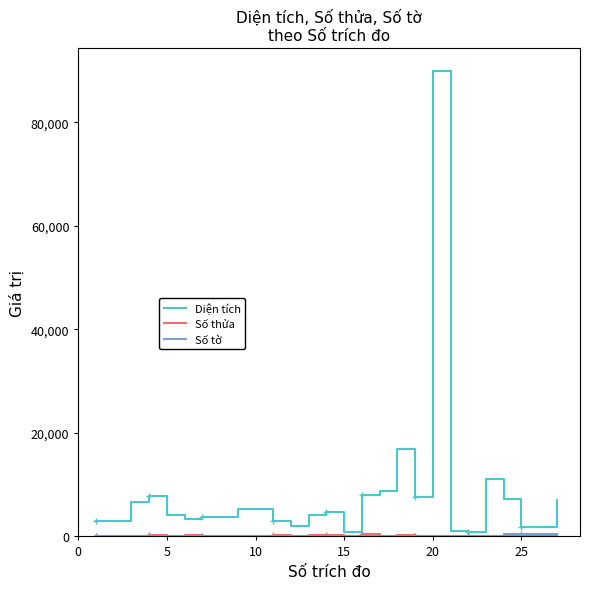

What is the average value of the Số thửa series?

115.2